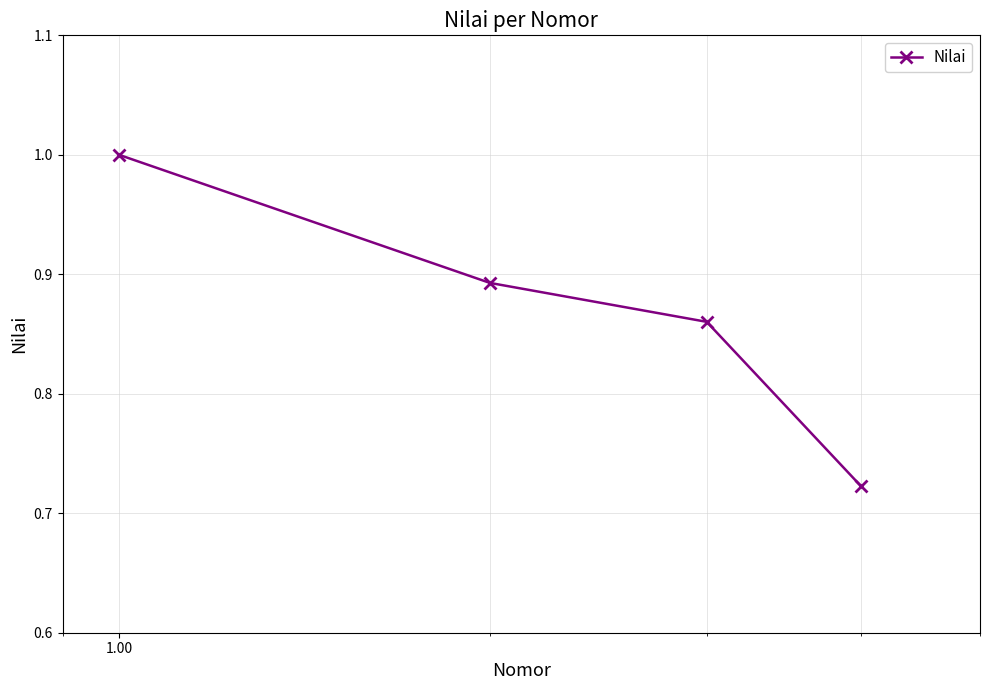

True or false: the data has more than 2 interior local peaks.

False